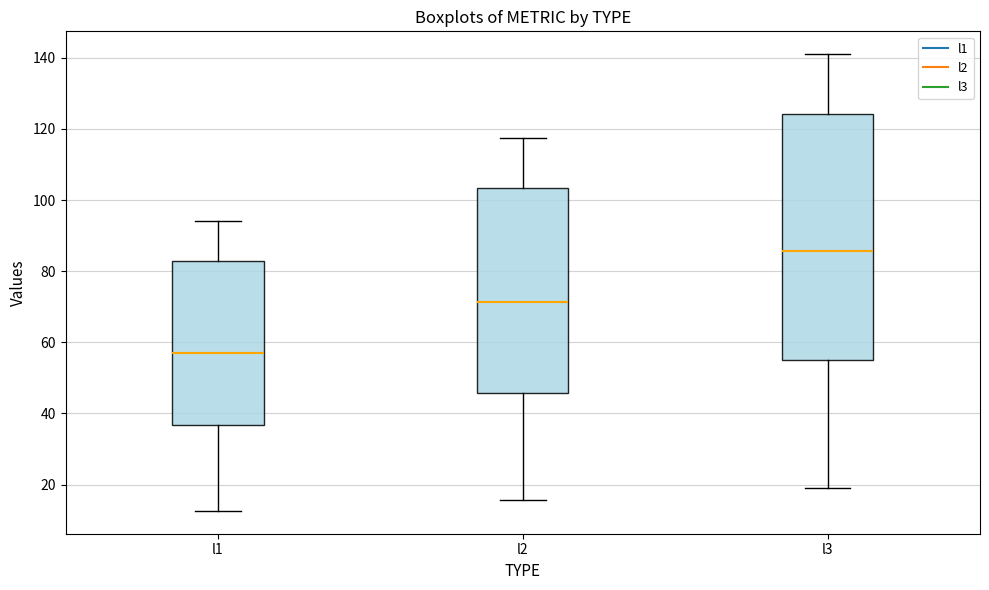

Reading left to right, read every box against the y-axis: the position of its median line, the range the box covers, and the ends of its whiskers. The values are not printed on the chart, so give them approximately, as read against the axis.

l1: median 58, box 36 to 82, whiskers 12 to 94
l2: median 72, box 46 to 104, whiskers 16 to 118
l3: median 86, box 54 to 124, whiskers 18 to 142